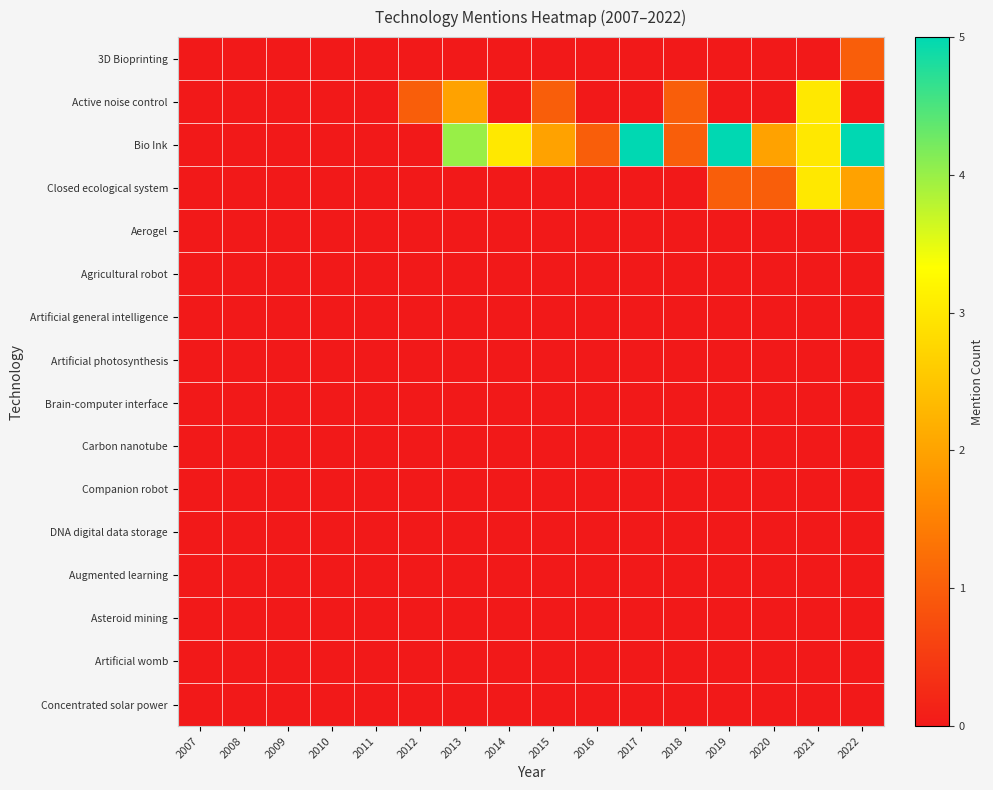

At which category is the sum across all series the highest?

2021